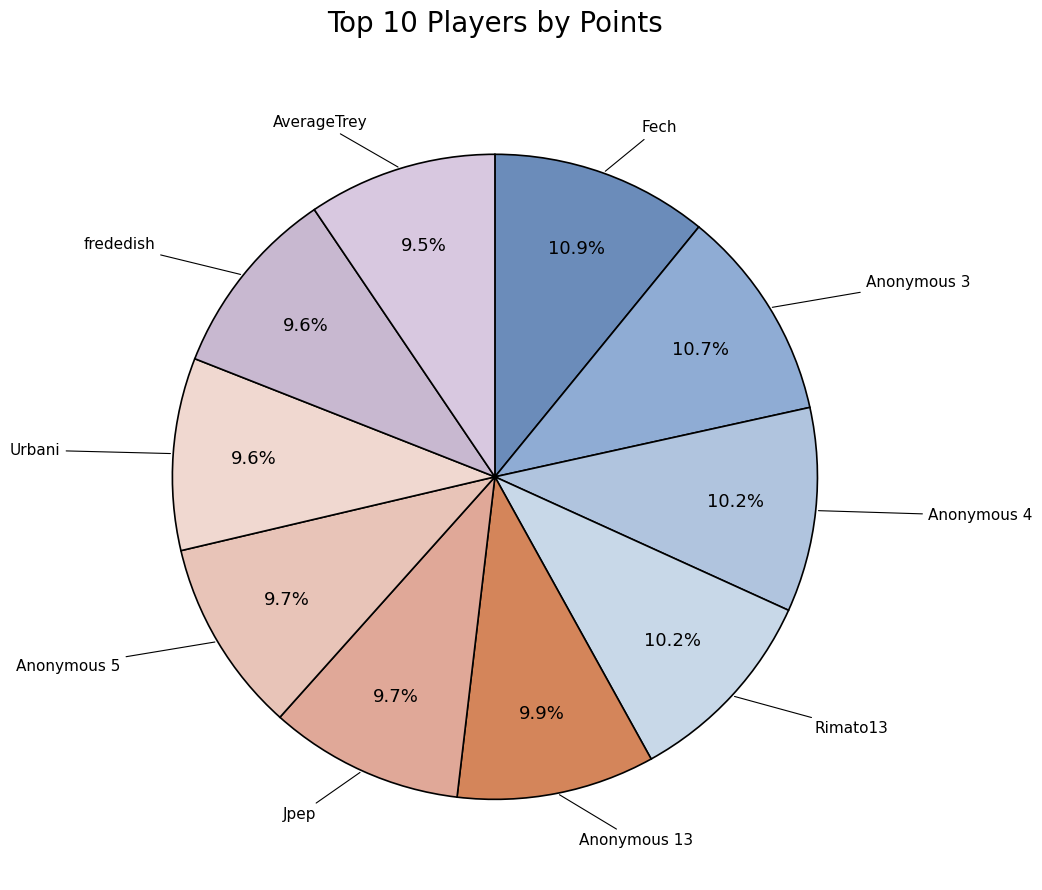

Approximately how many times larger is the value at Anonymous 3 compared to Jpep?

1.1